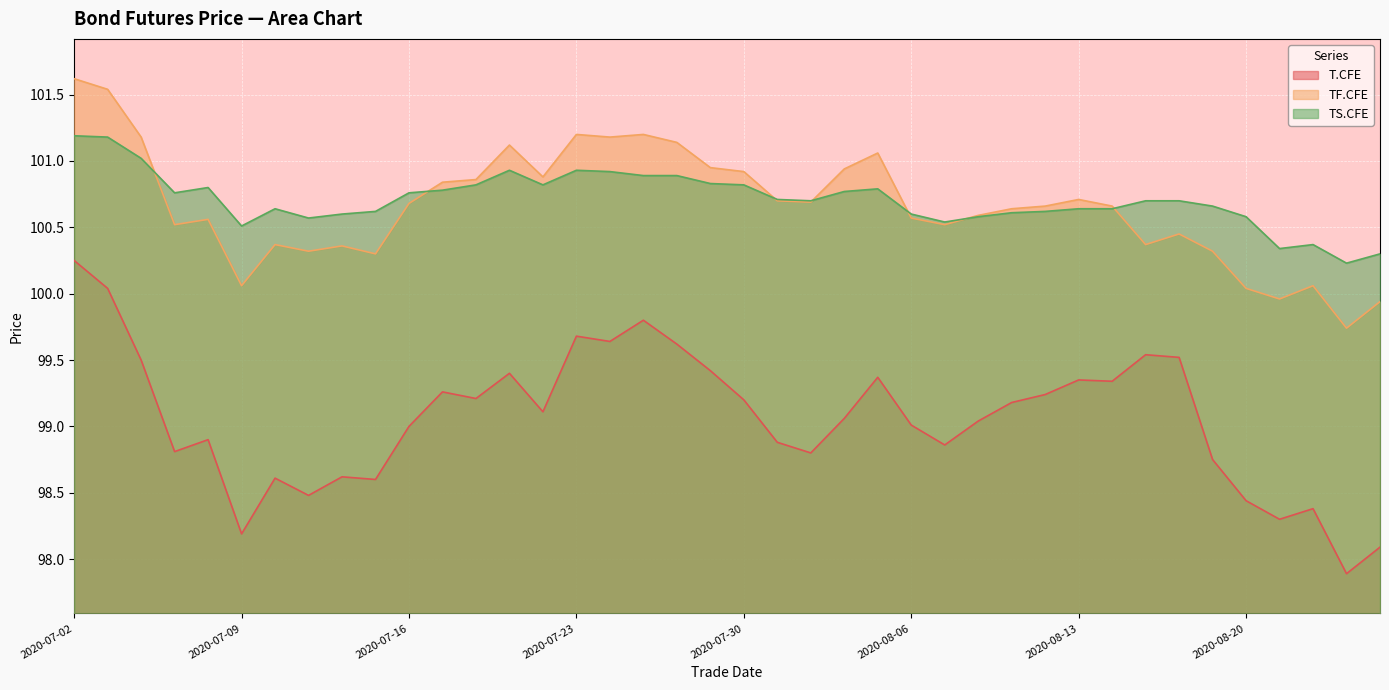

Which series has the largest total across all categories?

TS.CFE